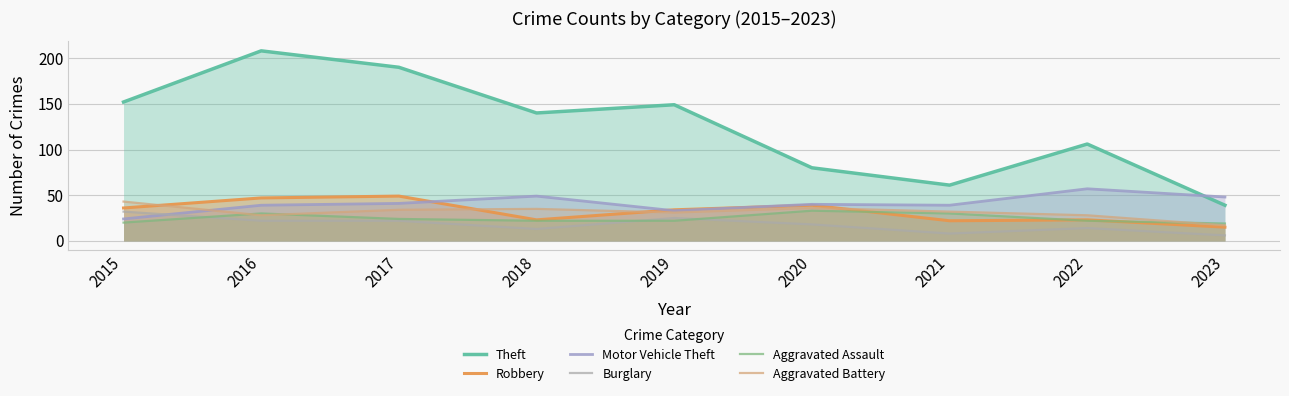

Rank the series at 2021 from highest to lowest value.

Theft, Motor Vehicle Theft, Aggravated Battery, Aggravated Assault, Robbery, Burglary